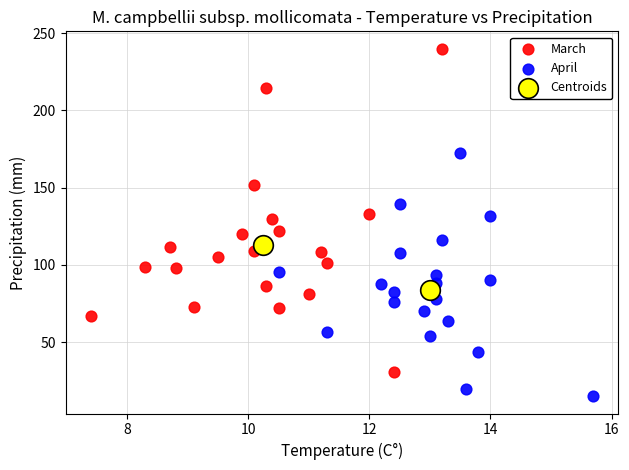

Which series reaches the minimum Y coordinate?

April